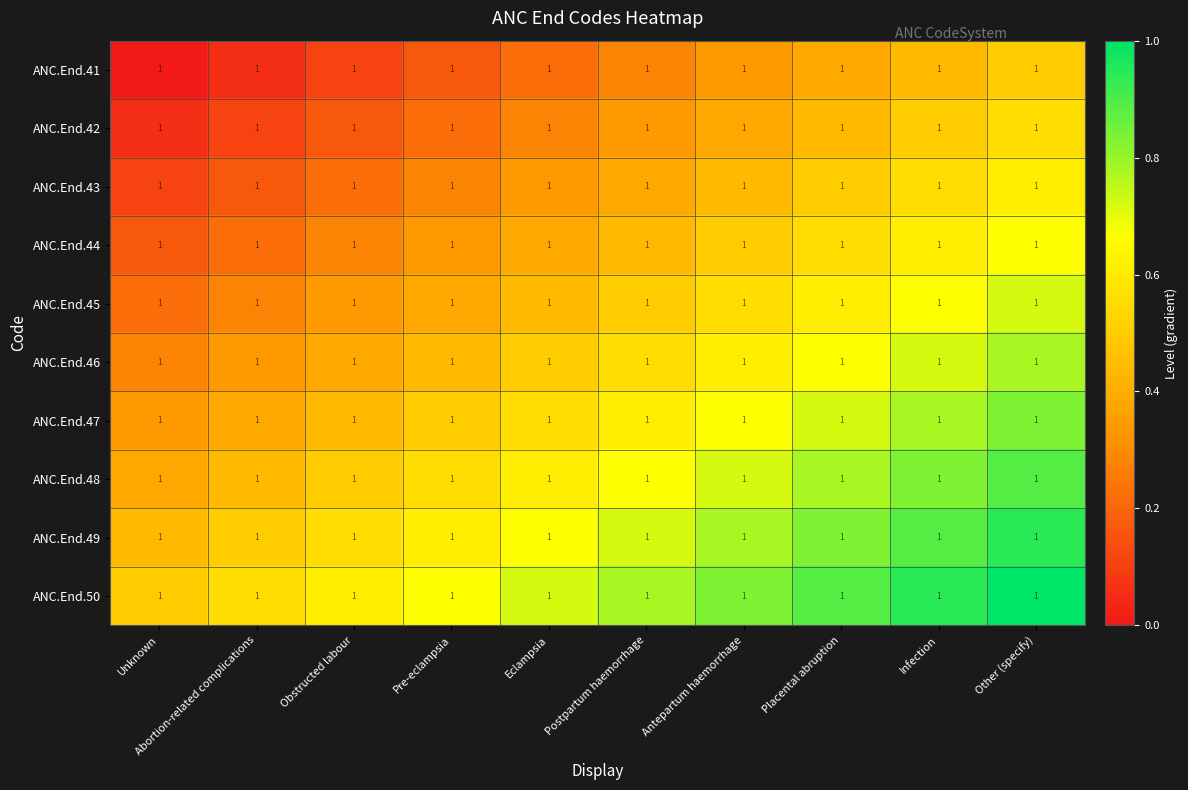

Reading left to right, transcribe all the data shown in this chart.

ANC.End.41: Unknown=1.0	Abortion-related complications=1.0	Obstructed labour=1.0	Pre-eclampsia=1.0	Eclampsia=1.0	Postpartum haemorrhage=1.0	Antepartum haemorrhage=1.0	Placental abruption=1.0	Infection=1.0	Other (specify)=1.0
ANC.End.42: Unknown=1.0	Abortion-related complications=1.0	Obstructed labour=1.0	Pre-eclampsia=1.0	Eclampsia=1.0	Postpartum haemorrhage=1.0	Antepartum haemorrhage=1.0	Placental abruption=1.0	Infection=1.0	Other (specify)=1.0
ANC.End.43: Unknown=1.0	Abortion-related complications=1.0	Obstructed labour=1.0	Pre-eclampsia=1.0	Eclampsia=1.0	Postpartum haemorrhage=1.0	Antepartum haemorrhage=1.0	Placental abruption=1.0	Infection=1.0	Other (specify)=1.0
ANC.End.44: Unknown=1.0	Abortion-related complications=1.0	Obstructed labour=1.0	Pre-eclampsia=1.0	Eclampsia=1.0	Postpartum haemorrhage=1.0	Antepartum haemorrhage=1.0	Placental abruption=1.0	Infection=1.0	Other (specify)=1.0
ANC.End.45: Unknown=1.0	Abortion-related complications=1.0	Obstructed labour=1.0	Pre-eclampsia=1.0	Eclampsia=1.0	Postpartum haemorrhage=1.0	Antepartum haemorrhage=1.0	Placental abruption=1.0	Infection=1.0	Other (specify)=1.0
ANC.End.46: Unknown=1.0	Abortion-related complications=1.0	Obstructed labour=1.0	Pre-eclampsia=1.0	Eclampsia=1.0	Postpartum haemorrhage=1.0	Antepartum haemorrhage=1.0	Placental abruption=1.0	Infection=1.0	Other (specify)=1.0
ANC.End.47: Unknown=1.0	Abortion-related complications=1.0	Obstructed labour=1.0	Pre-eclampsia=1.0	Eclampsia=1.0	Postpartum haemorrhage=1.0	Antepartum haemorrhage=1.0	Placental abruption=1.0	Infection=1.0	Other (specify)=1.0
ANC.End.48: Unknown=1.0	Abortion-related complications=1.0	Obstructed labour=1.0	Pre-eclampsia=1.0	Eclampsia=1.0	Postpartum haemorrhage=1.0	Antepartum haemorrhage=1.0	Placental abruption=1.0	Infection=1.0	Other (specify)=1.0
ANC.End.49: Unknown=1.0	Abortion-related complications=1.0	Obstructed labour=1.0	Pre-eclampsia=1.0	Eclampsia=1.0	Postpartum haemorrhage=1.0	Antepartum haemorrhage=1.0	Placental abruption=1.0	Infection=1.0	Other (specify)=1.0
ANC.End.50: Unknown=1.0	Abortion-related complications=1.0	Obstructed labour=1.0	Pre-eclampsia=1.0	Eclampsia=1.0	Postpartum haemorrhage=1.0	Antepartum haemorrhage=1.0	Placental abruption=1.0	Infection=1.0	Other (specify)=1.0